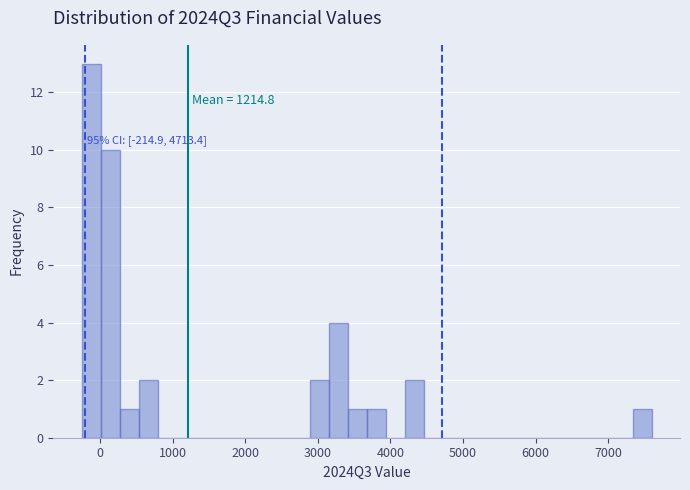

Around what value on the x-axis is the tallest bar? Give the approximate position of its centre, as read against the axis.

-100